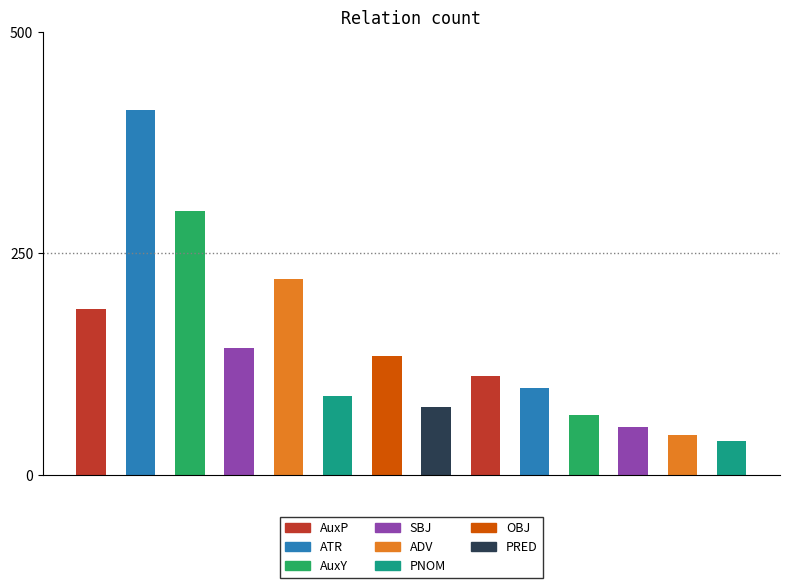

Reading left to right, what are all the values shown in this chart?

AuxP=187	ATR=412	AuxY=298	SBJ=143	ADV=221	PNOM=89	OBJ=134	PRED=76	COORD=112	AuxK=98	AuxX=67	AuxZ=54	PNOM_CO=45	OBJ_CO=38